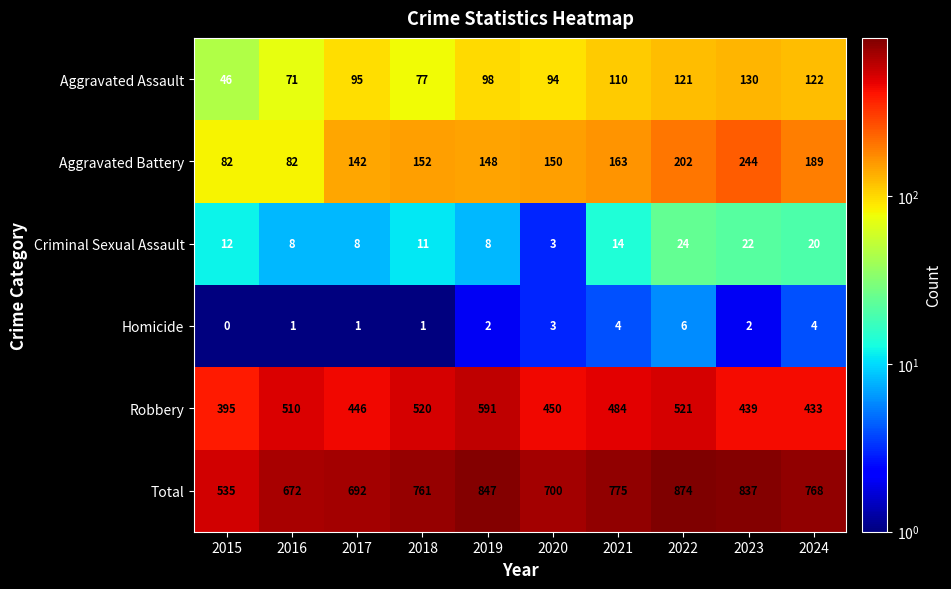

Count the number of categories in the chart.

10